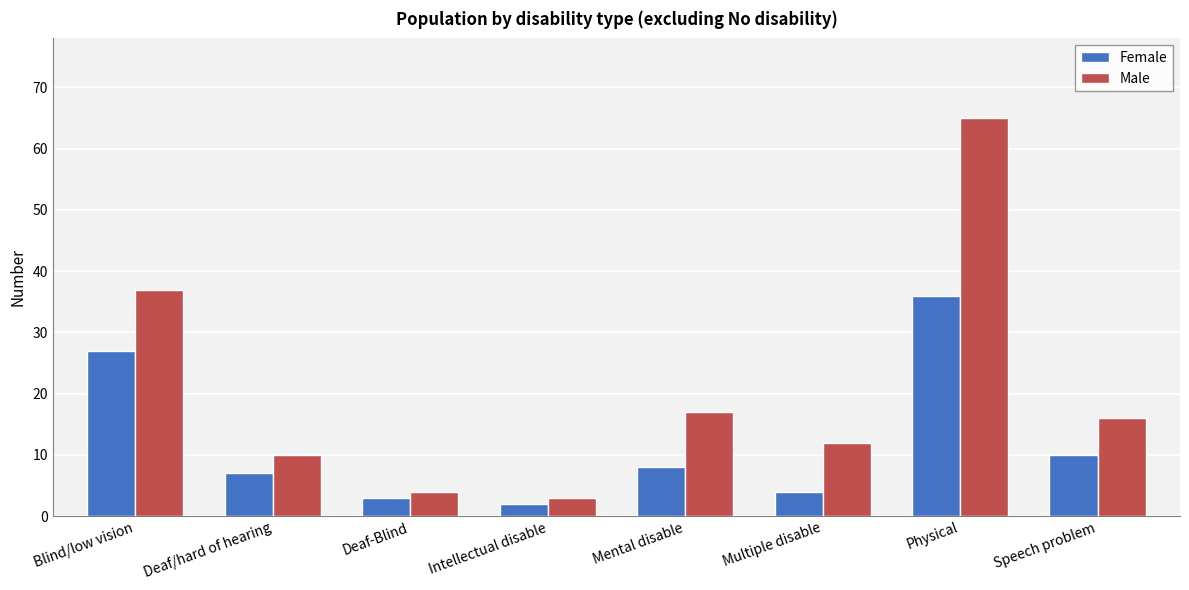

Which category has the highest value across all series?

Physical